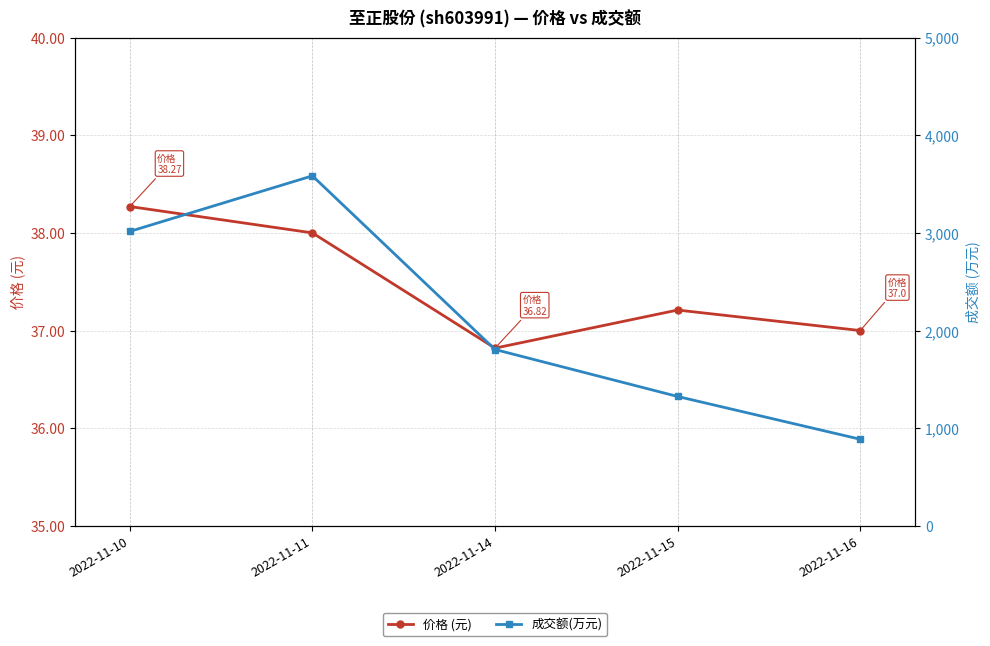

In 成交额(万元), how many points are higher than both neighbors (excluding endpoints)?

1